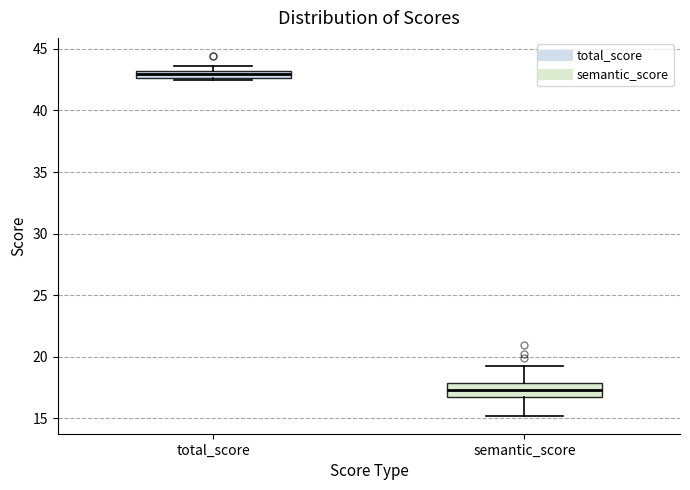

Where is the lower edge of the box for total_score on the y-axis? The values are not printed on the chart, so give them approximately, as read against the axis.

42.5